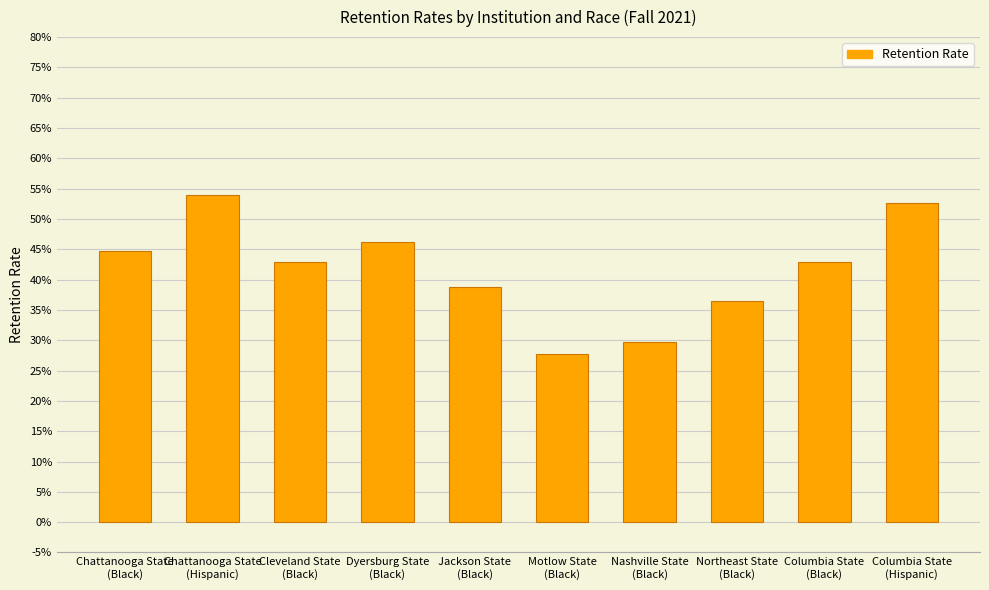

List the labels in order of value, smallest first.

Motlow State
(Black), Nashville State
(Black), Northeast State
(Black), Jackson State
(Black), Cleveland State
(Black), Columbia State
(Black), Chattanooga State
(Black), Dyersburg State
(Black), Columbia State
(Hispanic), Chattanooga State
(Hispanic)